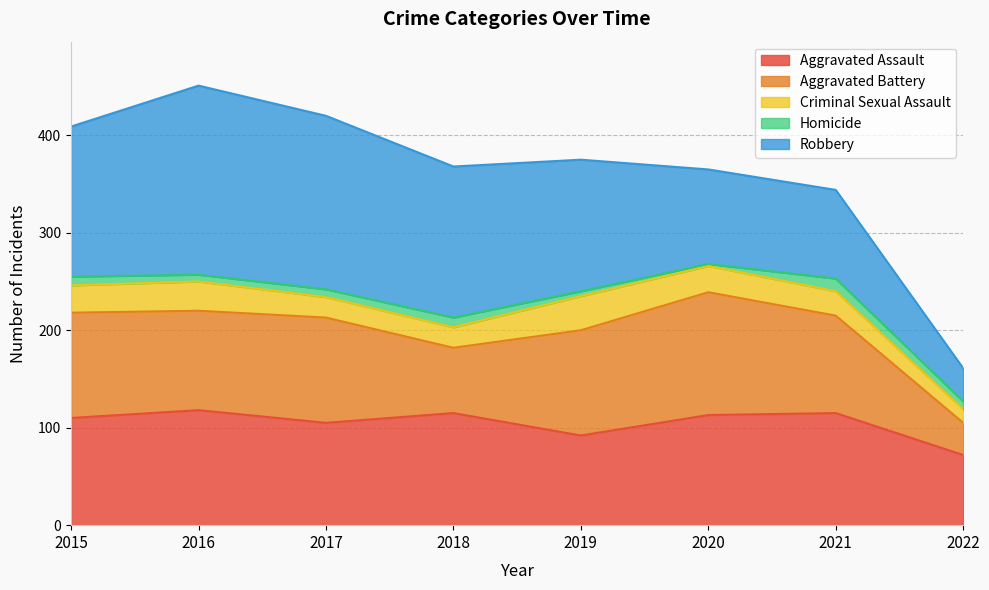

Which series has the largest total across all categories?

Robbery